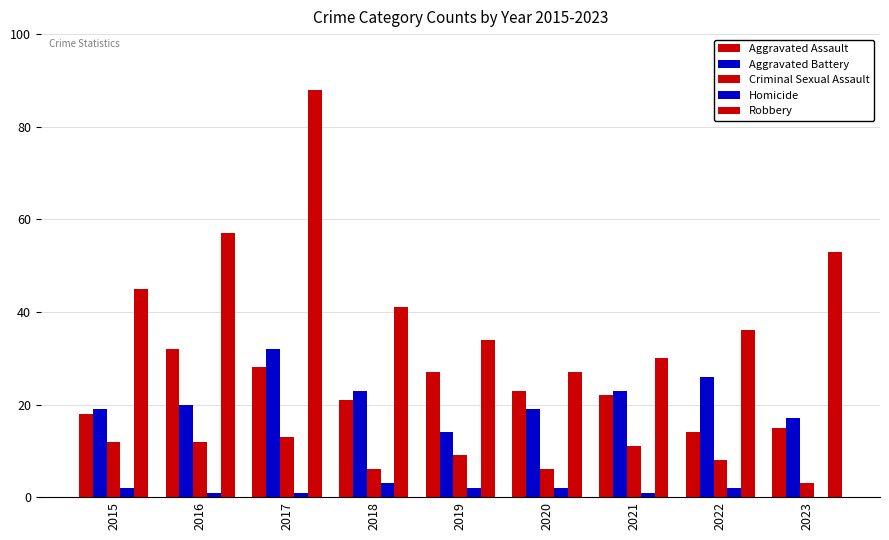

How many series are shown in this chart?

5